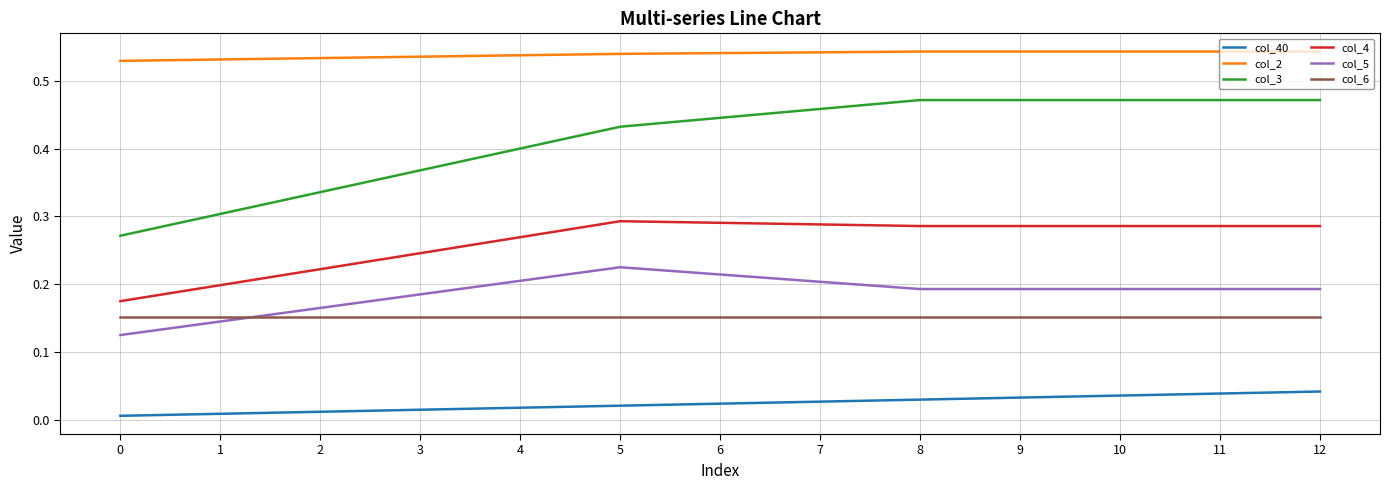

Between 4 and 8, which series saw the biggest shift?

col_3